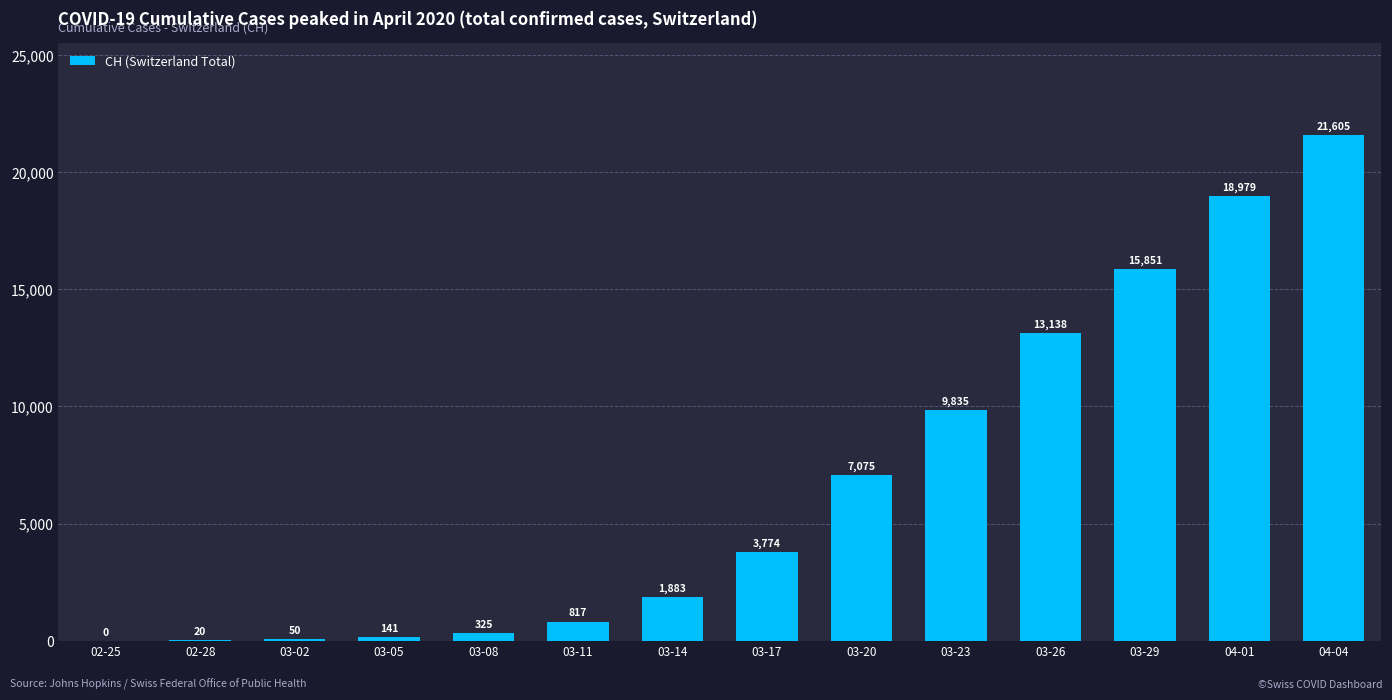

Are the bars horizontal?

No